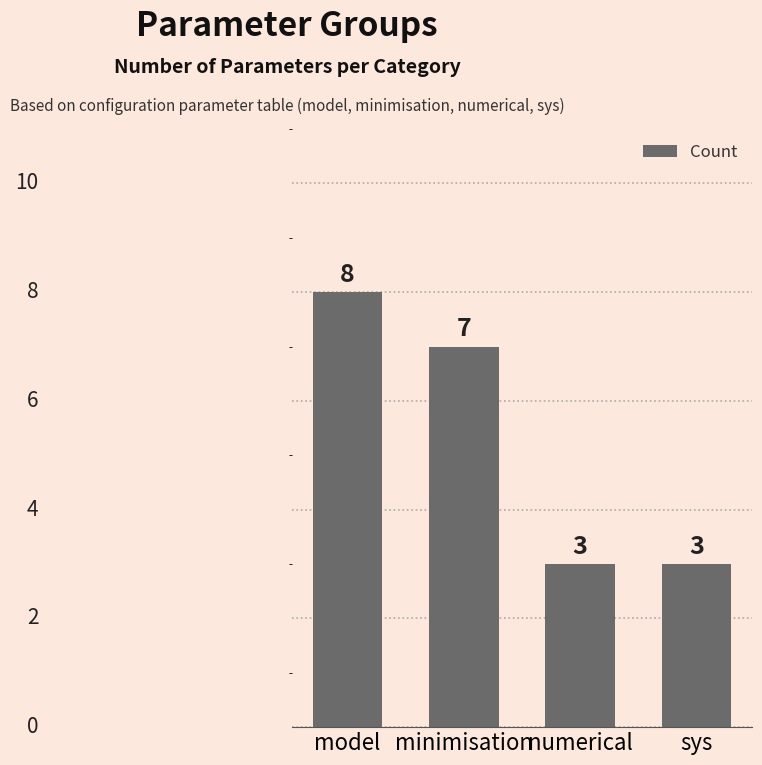

Which has a higher value, numerical or model?

model